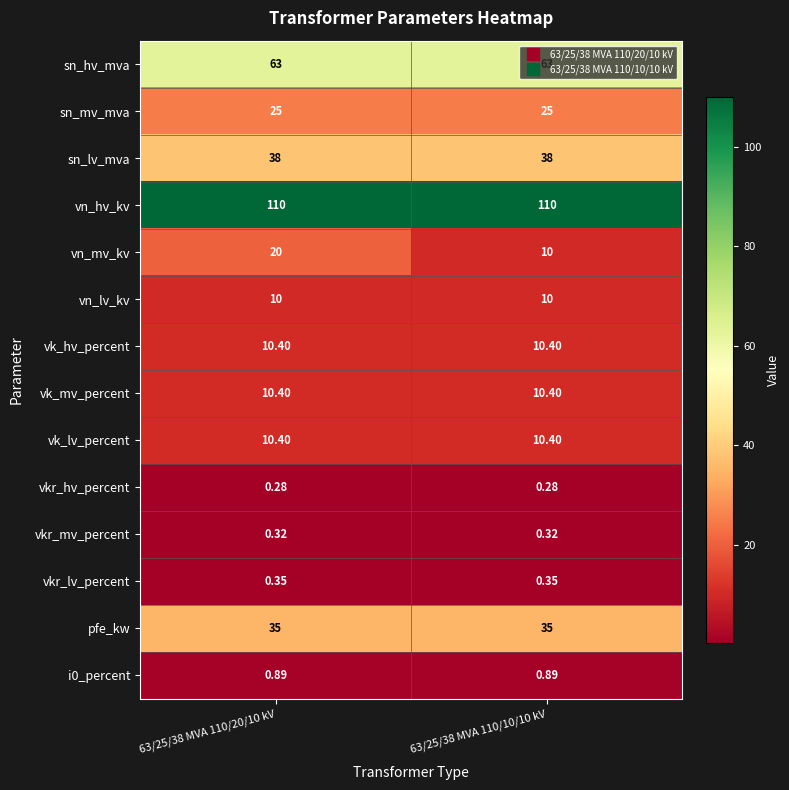

What is the maximum value shown in the chart?

110.0